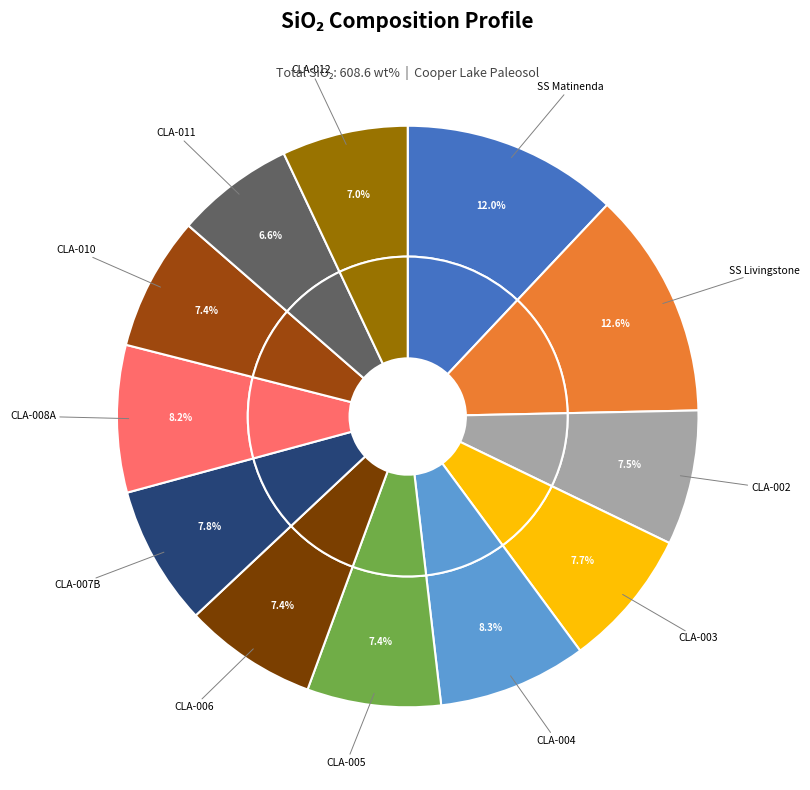

What percentage is the Paleosol (CLA-011) slice, to the nearest percent?

7%